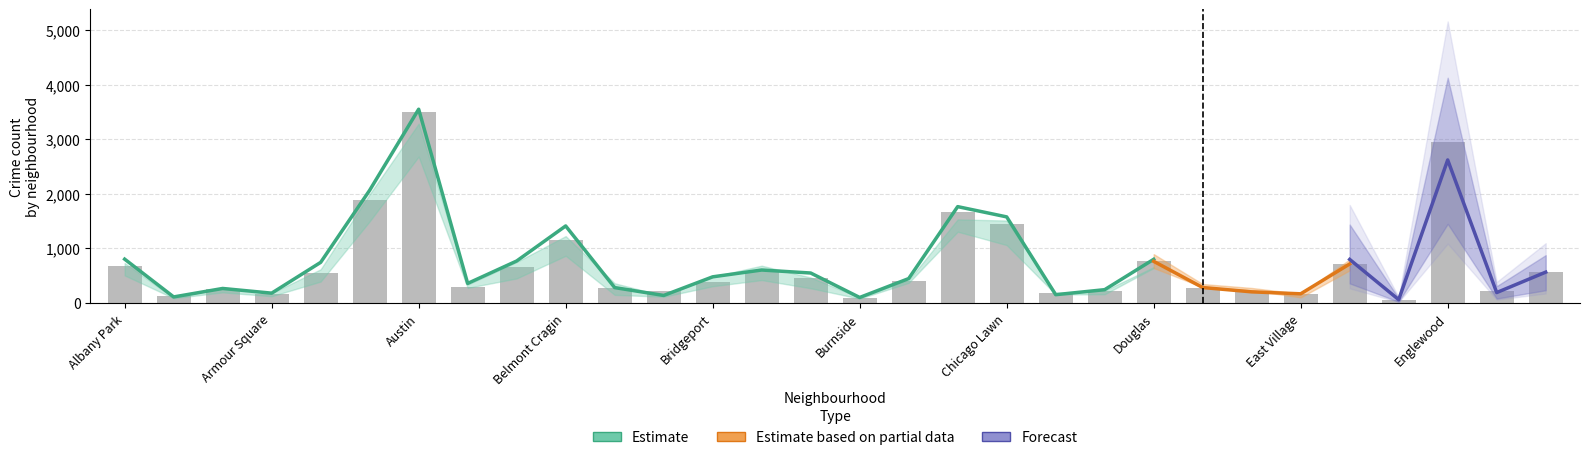

Is the value of 2023 at Armour Square greater than the value of 2015 at Beverly?

No